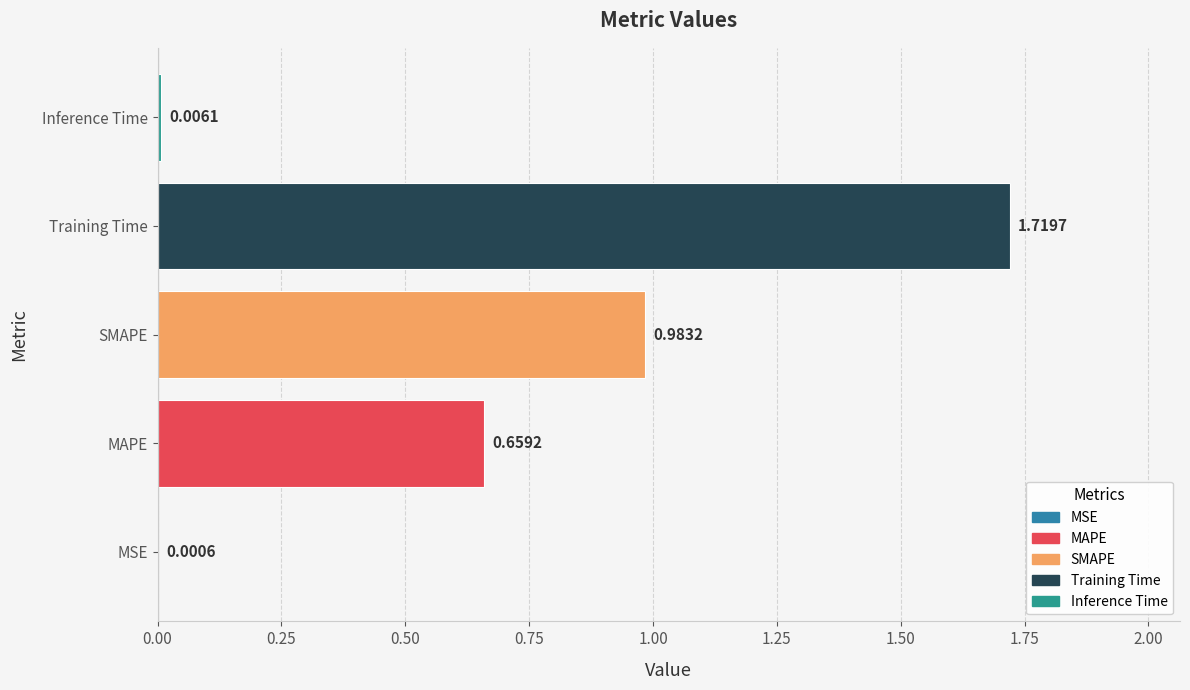

Which has a higher value, MAPE or MSE?

MAPE